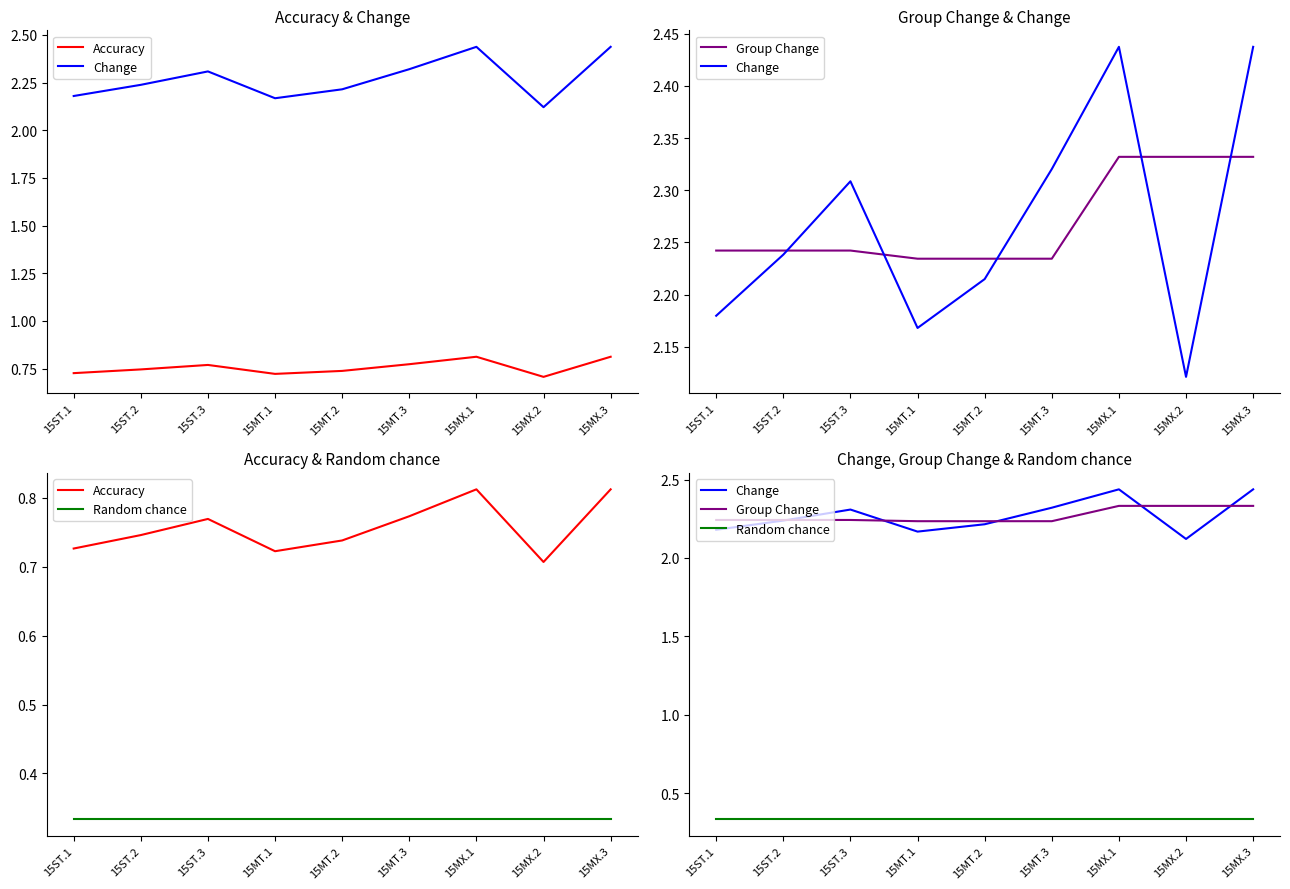

Which category has the lowest value across all series?

15ST.1